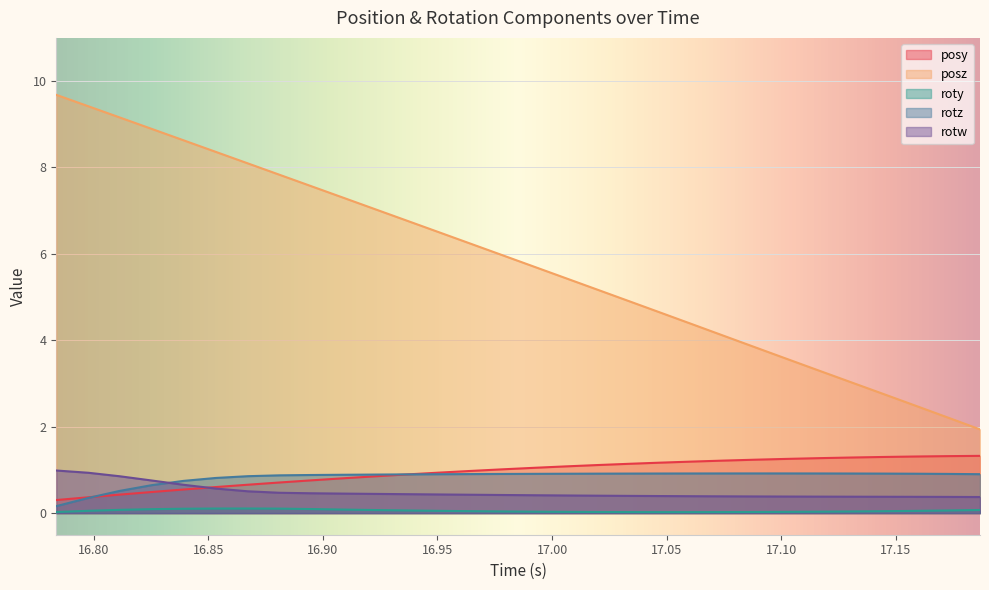

Which series has the largest range (max minus min)?

posz